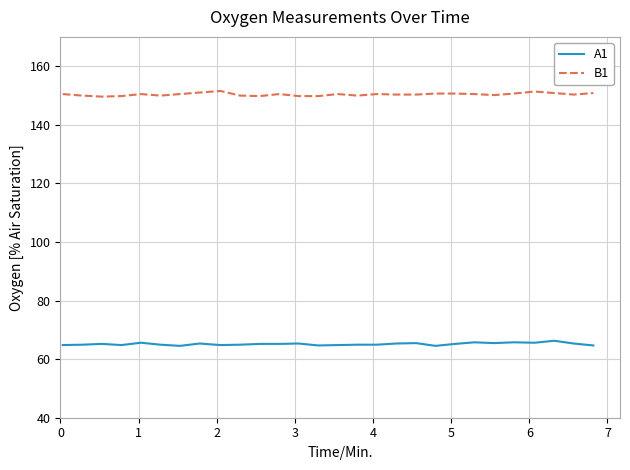

What is the maximum value for A1?

66.3